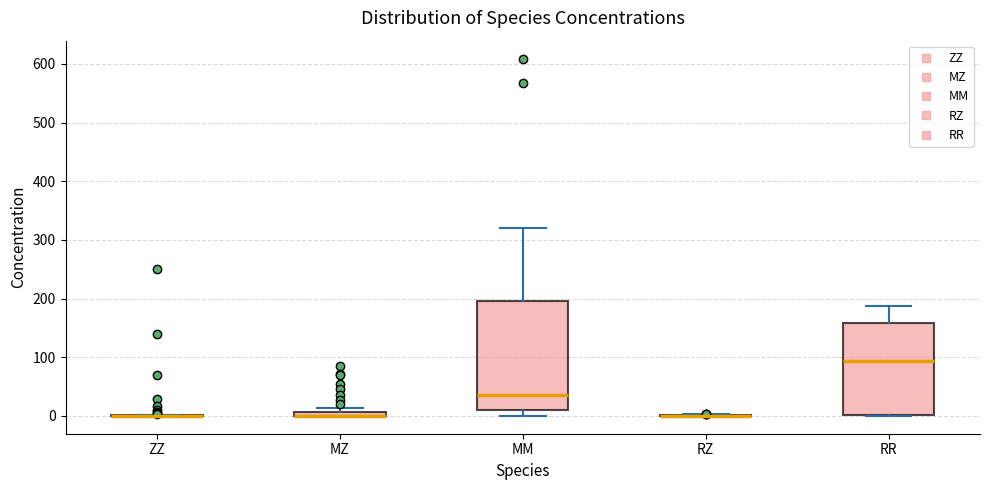

Comparing the boxes themselves (not the whiskers), which one is the tallest?

MM